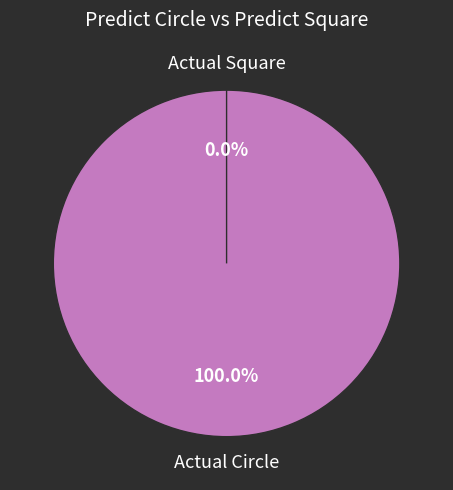

To the nearest percent, what percentage of the pie is Actual Circle?

100%